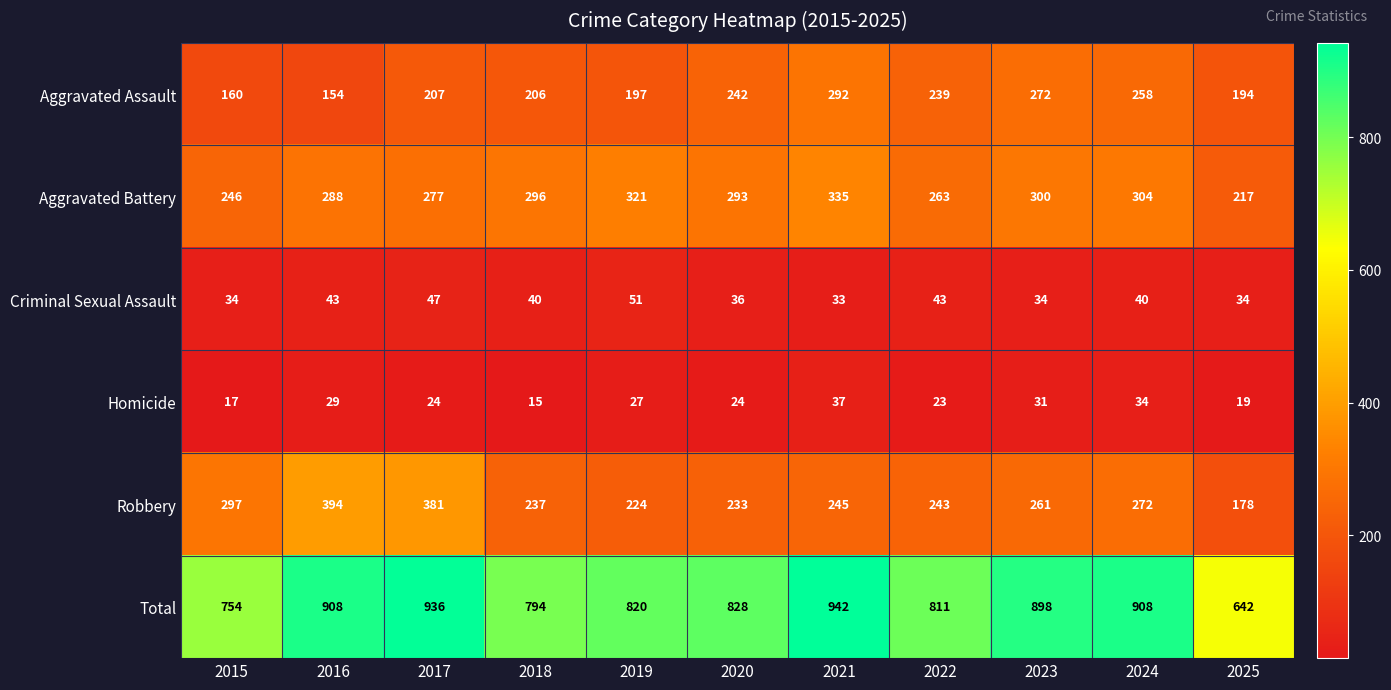

How many categories are shown in the chart?

11